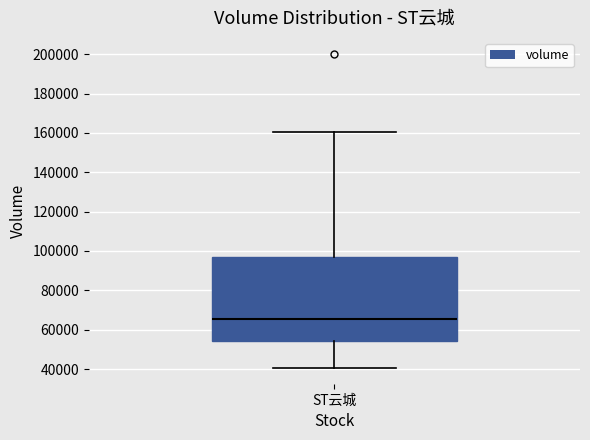

Read this box plot against the y-axis: the position of the median line, the range covered by the box, and the ends of both whiskers. The values are not printed on the chart, so give them approximately, as read against the axis.

median 66000, box 54000 to 98000, whiskers 40000 to 160000